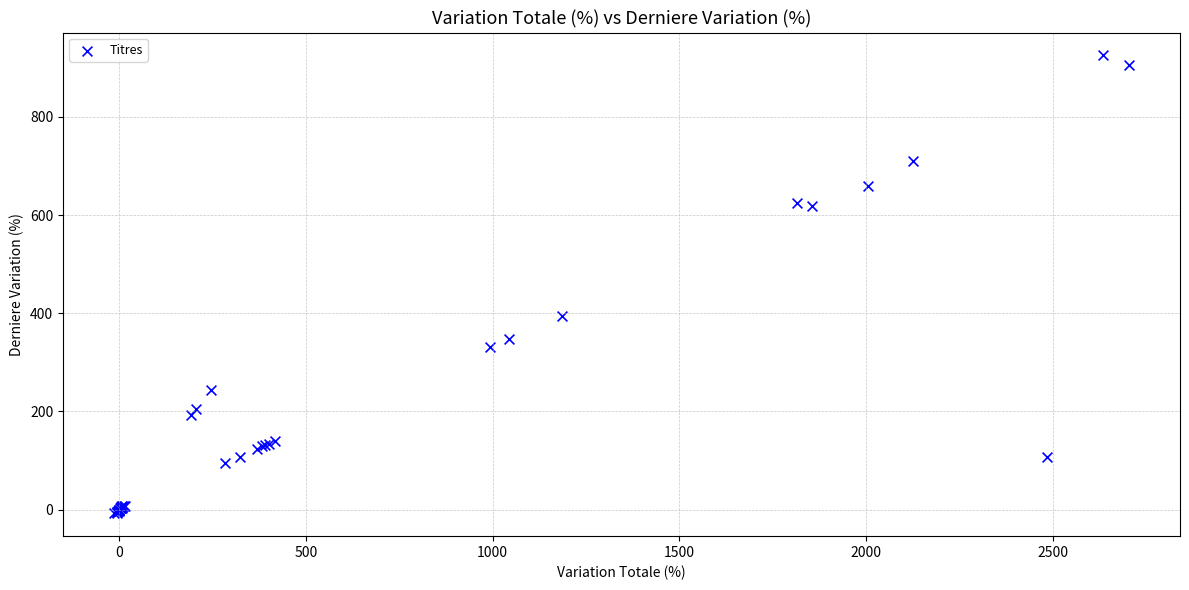

What Y value in the scatter plot is closest to 458?

393.5